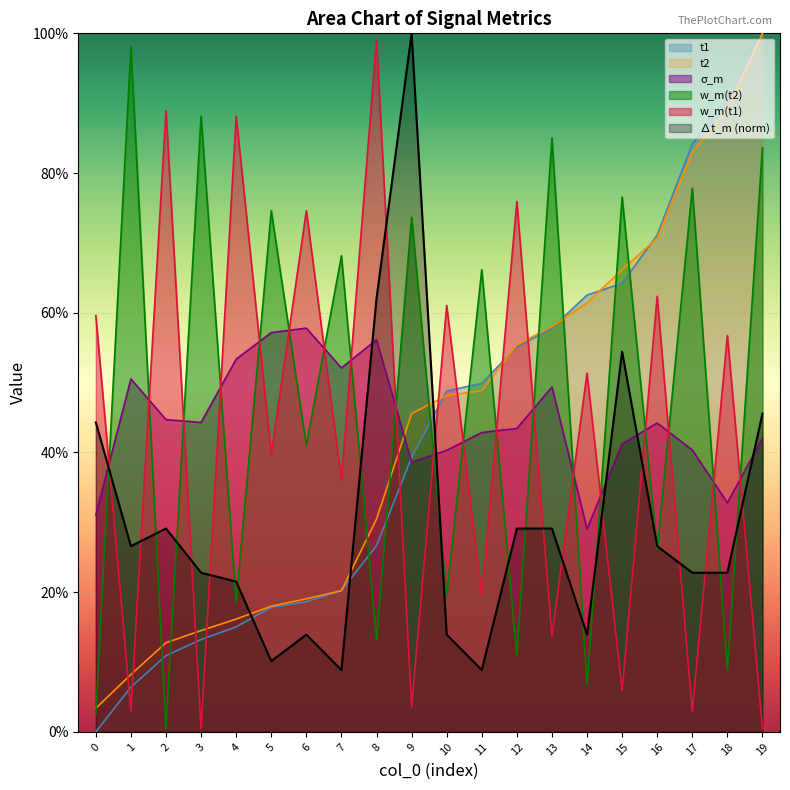

The sigma_m series shows 0.4 at 10. True or false?

True